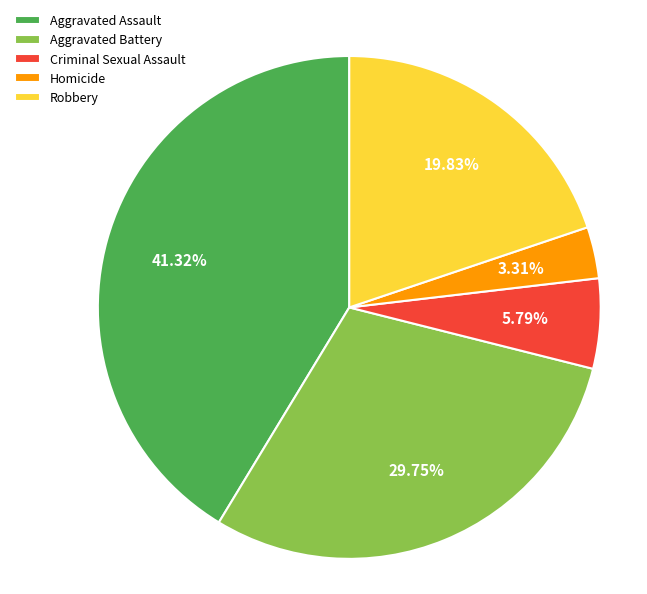

To the nearest percent, what is the combined percentage of Aggravated Battery and Robbery?

50%